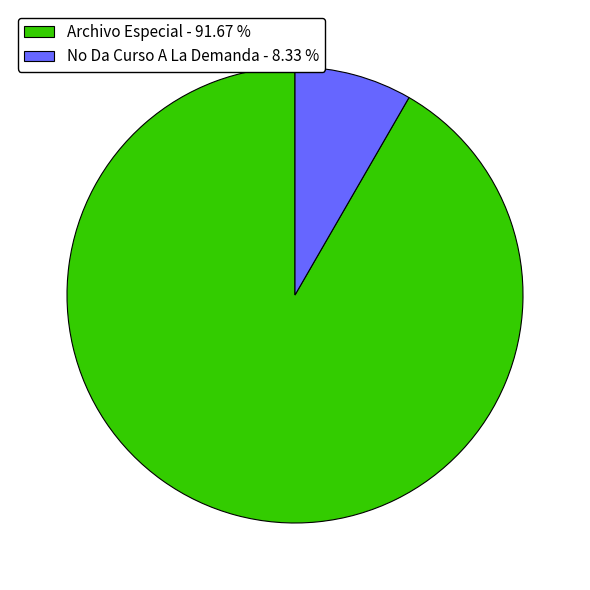

Rank the categories by value from highest to lowest.

Archivo Especial, No Da Curso A La Demanda